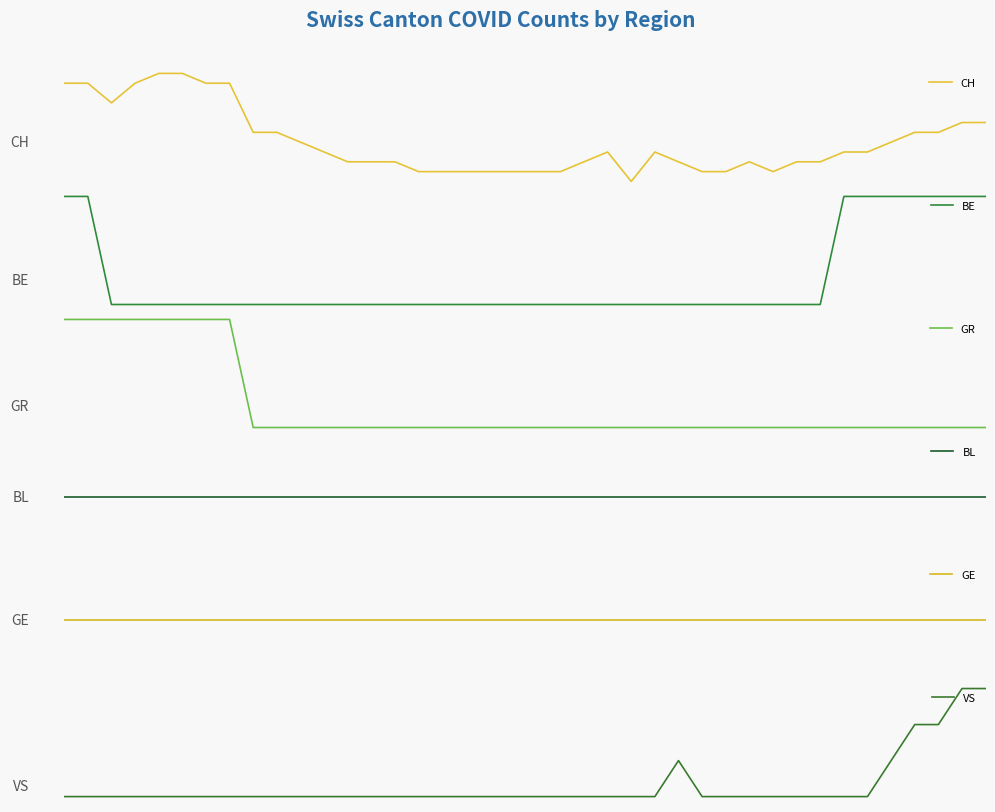

Is this an area chart (filled region under the line)?

No